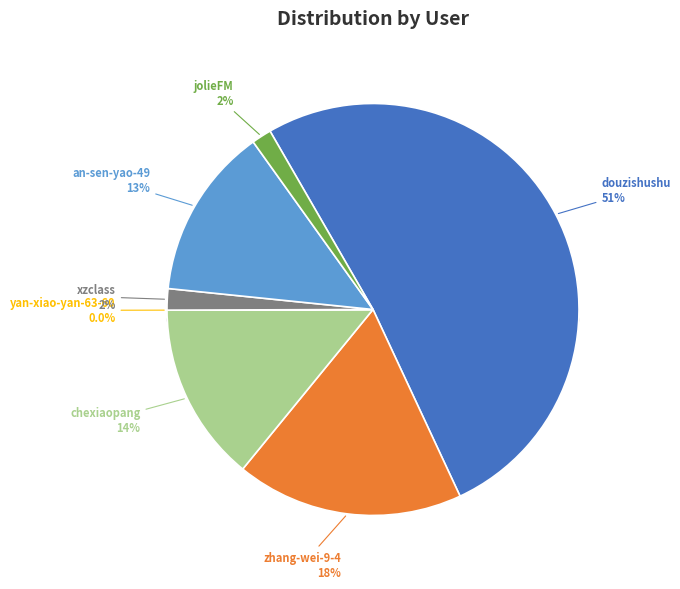

True or false: xzclass accounts for 1% of the total.

False